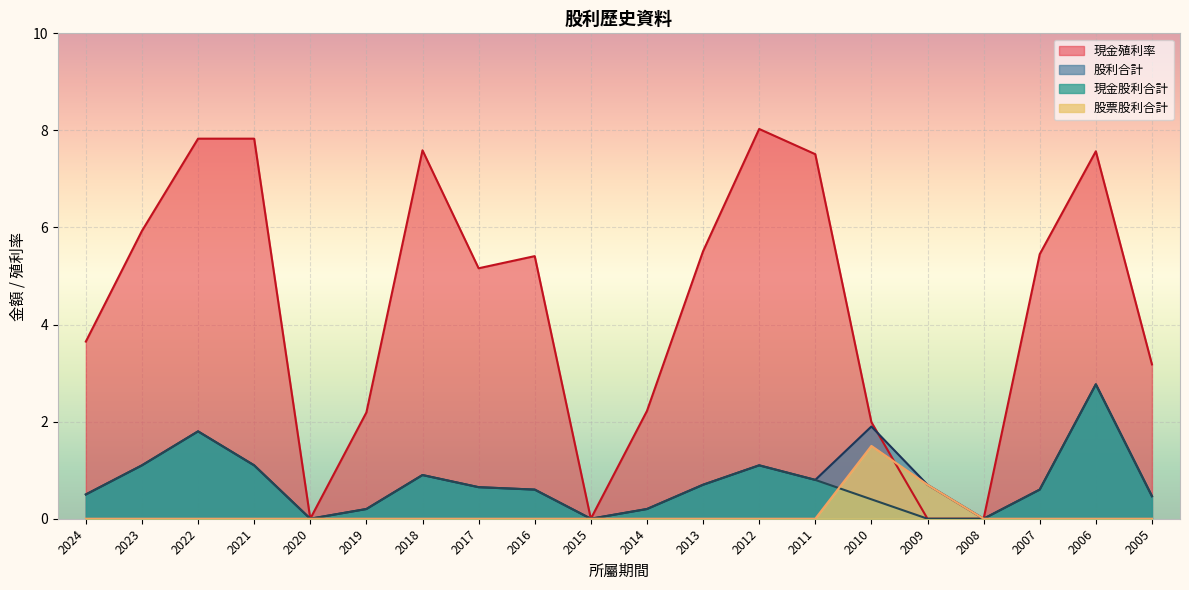

How many lines are shown in the chart?

4